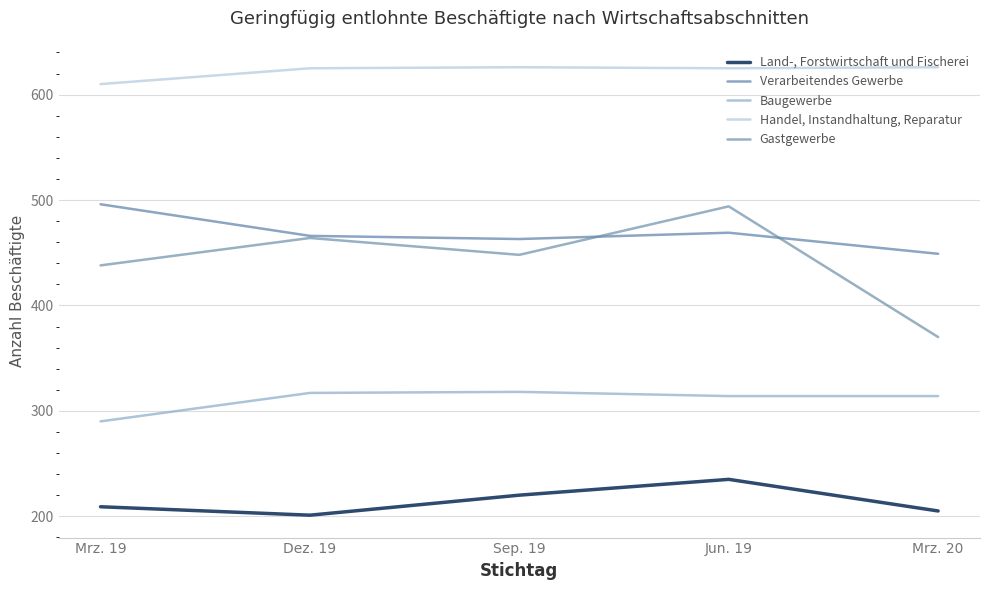

Where does the Handel, Instandhaltung, Reparatur series first go above 625?

Sep. 19